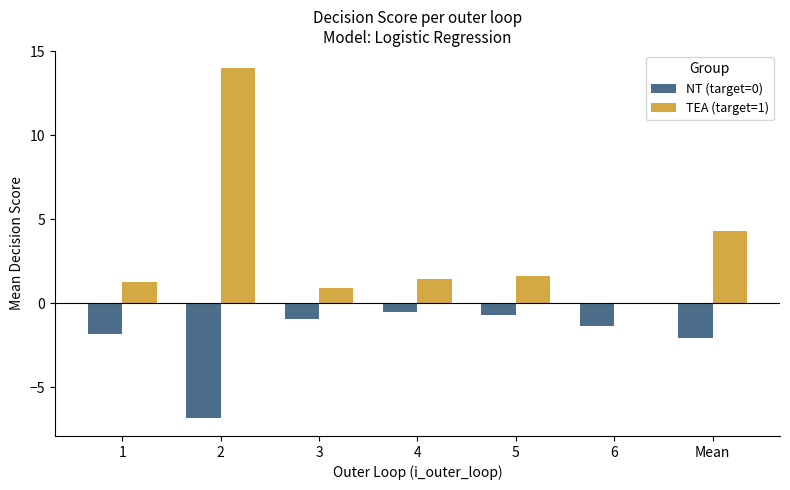

What is the sum of the TEA (target=1) values at 3 and Mean?

5.2